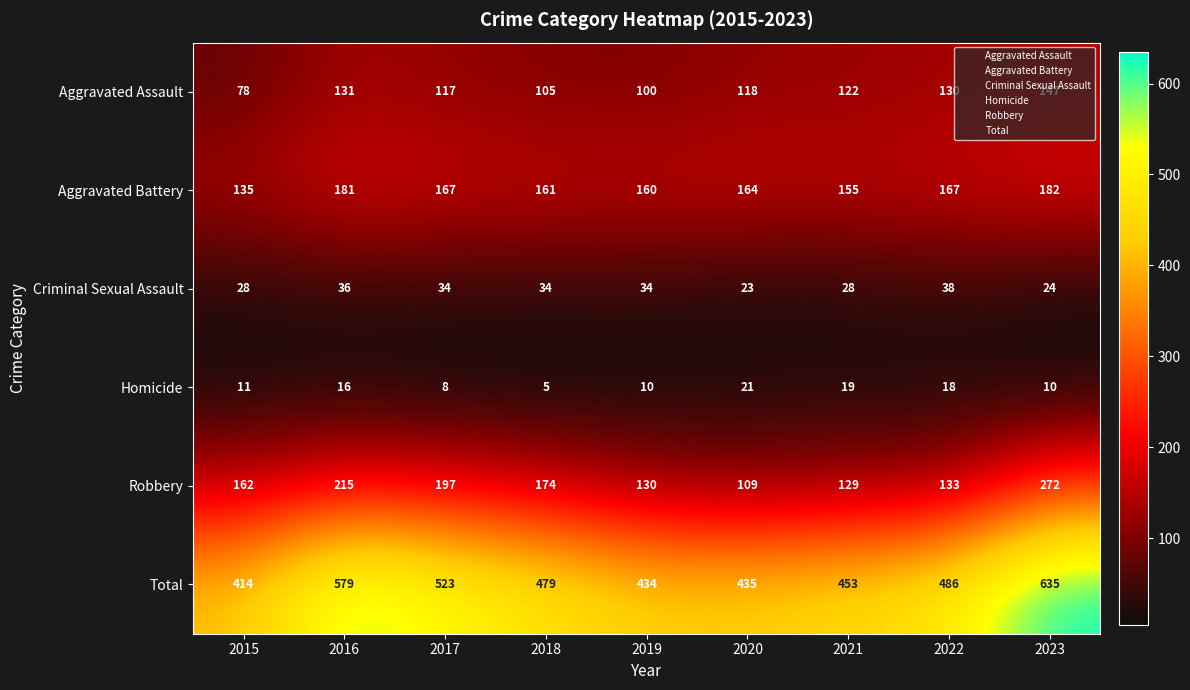

List the series in order of their peak value, highest first.

Total, Robbery, Aggravated Battery, Aggravated Assault, Criminal Sexual Assault, Homicide